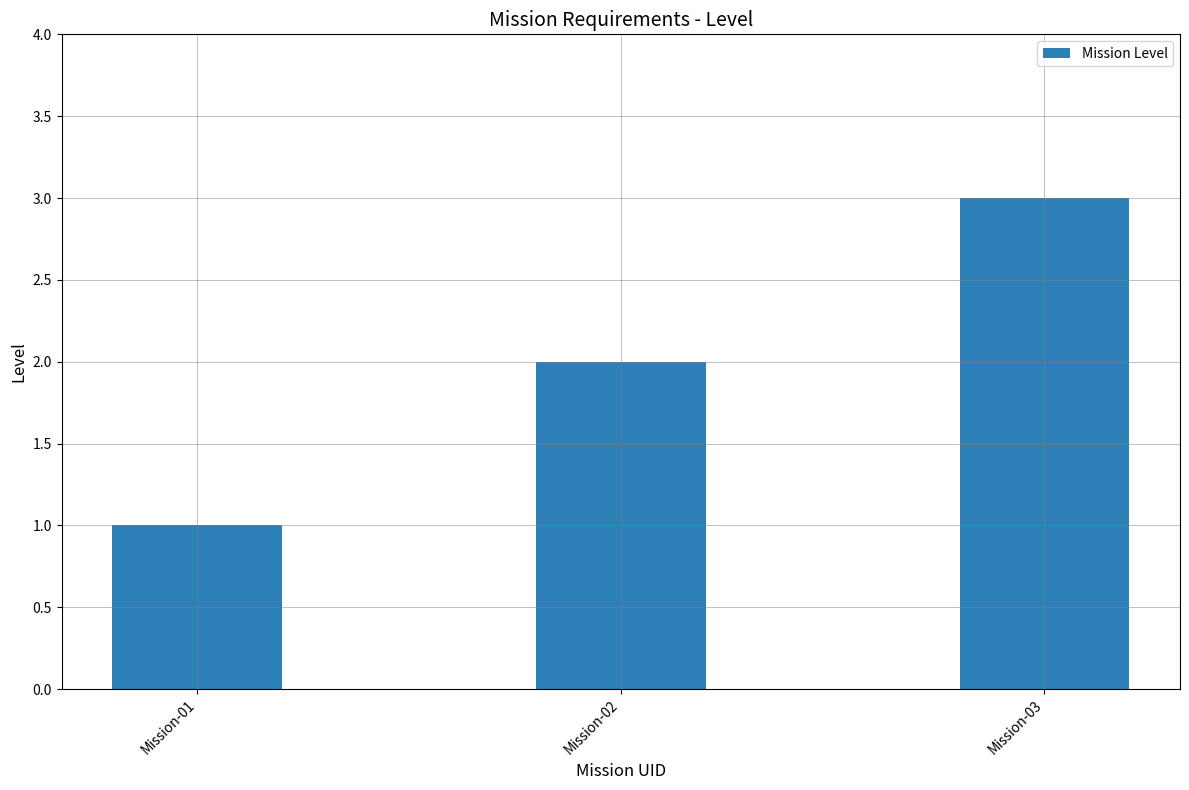

Where is the data nearest to the value 2?

Mission-02